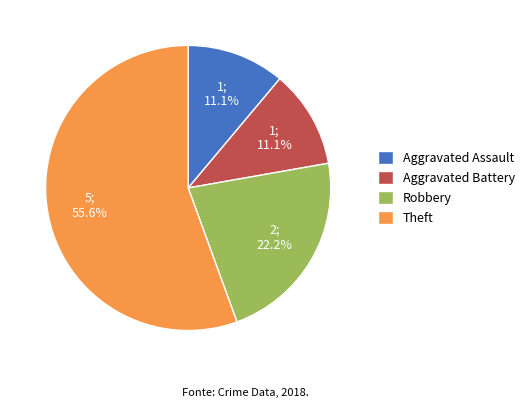

To the nearest percent, what percentage of the pie is Aggravated Assault?

11%